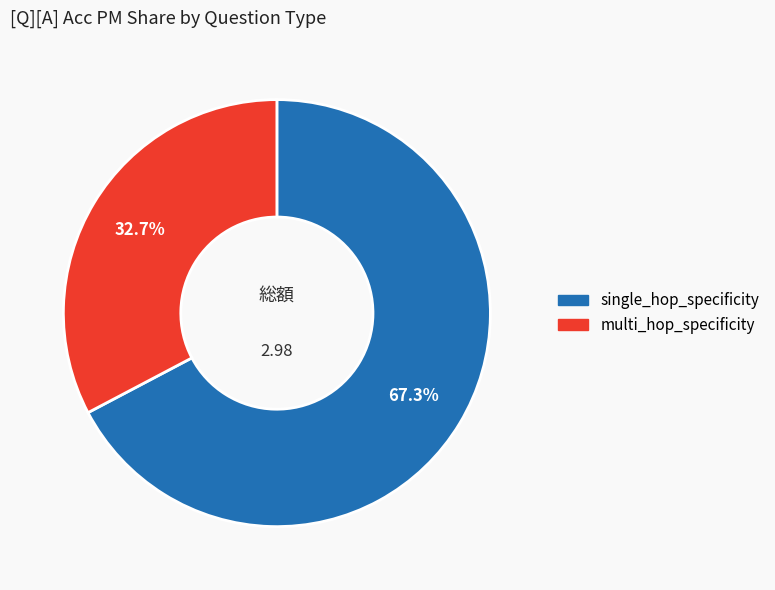

Rank the categories by value from highest to lowest.

single_hop_specificity, multi_hop_specificity